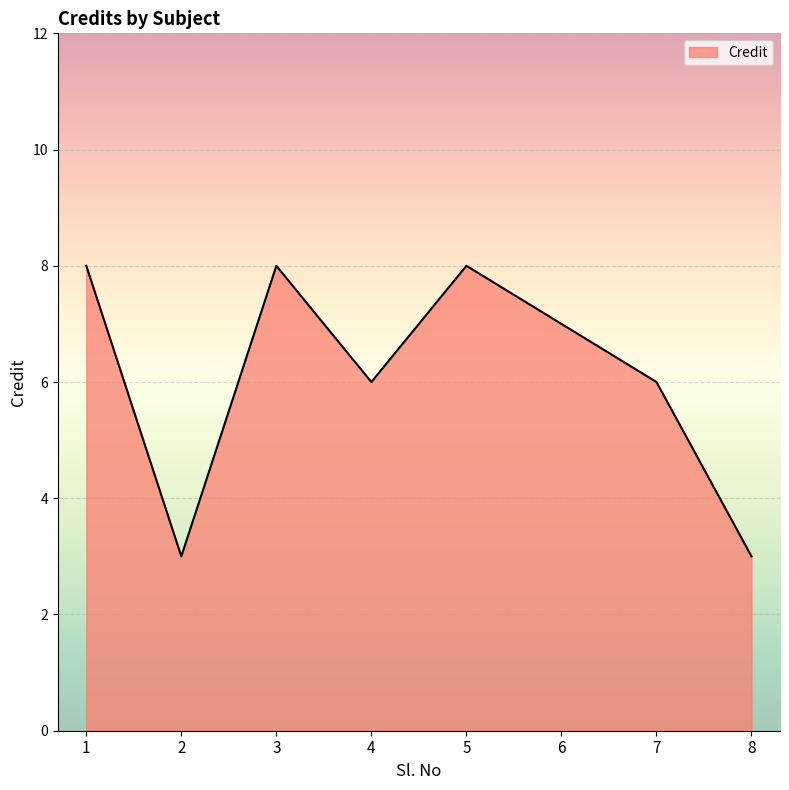

Reading left to right, list all the values displayed in this chart.

8	3	8	6	8	7	6	3